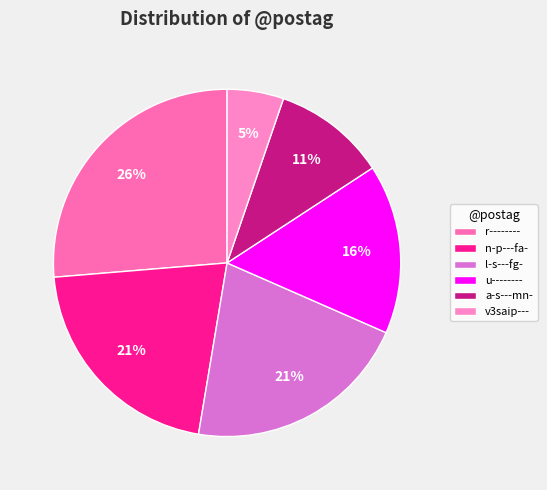

To the nearest percent, what portion does u-------- represent?

16%